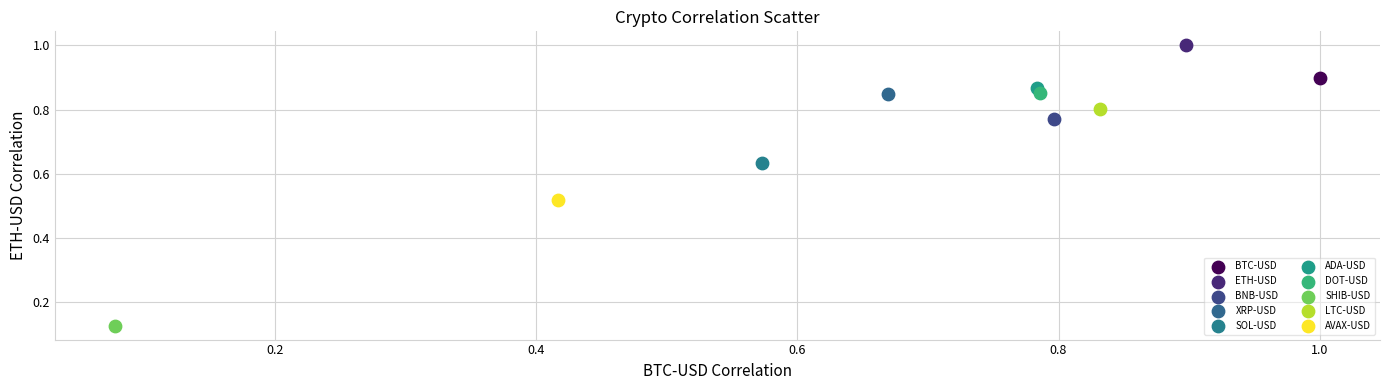

What are all the series names shown in the legend?

BTC-USD, ETH-USD, BNB-USD, XRP-USD, SOL-USD, ADA-USD, DOT-USD, SHIB-USD, LTC-USD, AVAX-USD